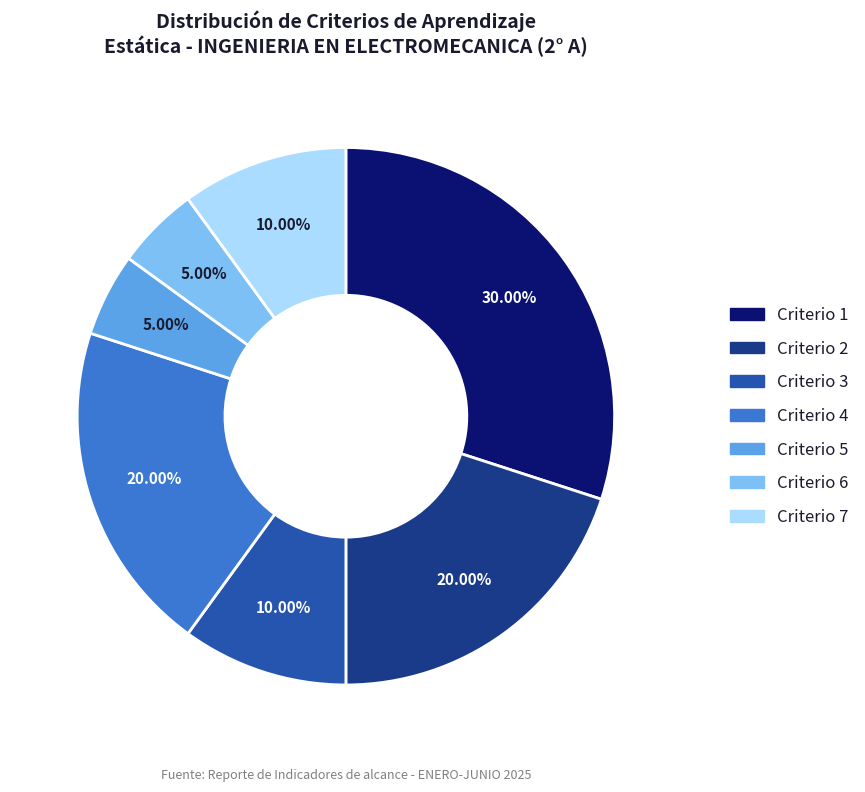

Do Criterio 4 and Criterio 5 together represent more than half of the pie?

No